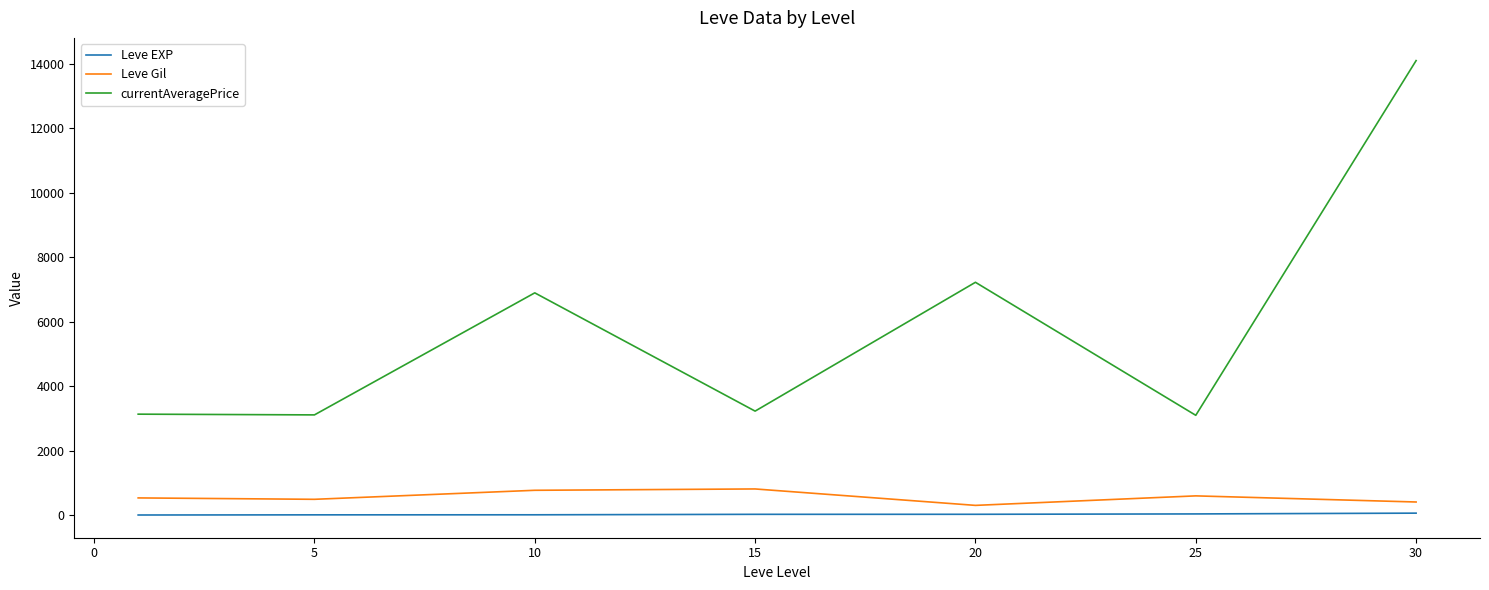

Which series has the widest spread of values?

currentAveragePrice